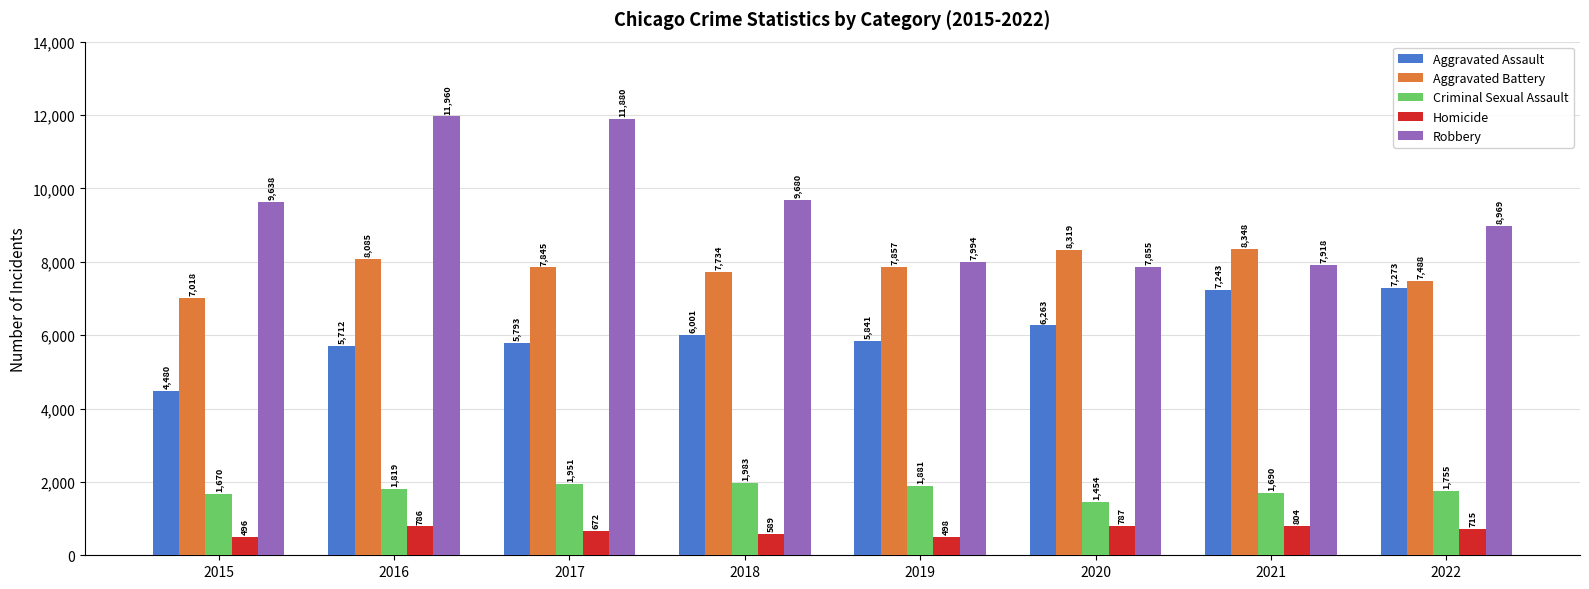

What is the difference between the Aggravated Assault values at 2019 and 2015?

1361